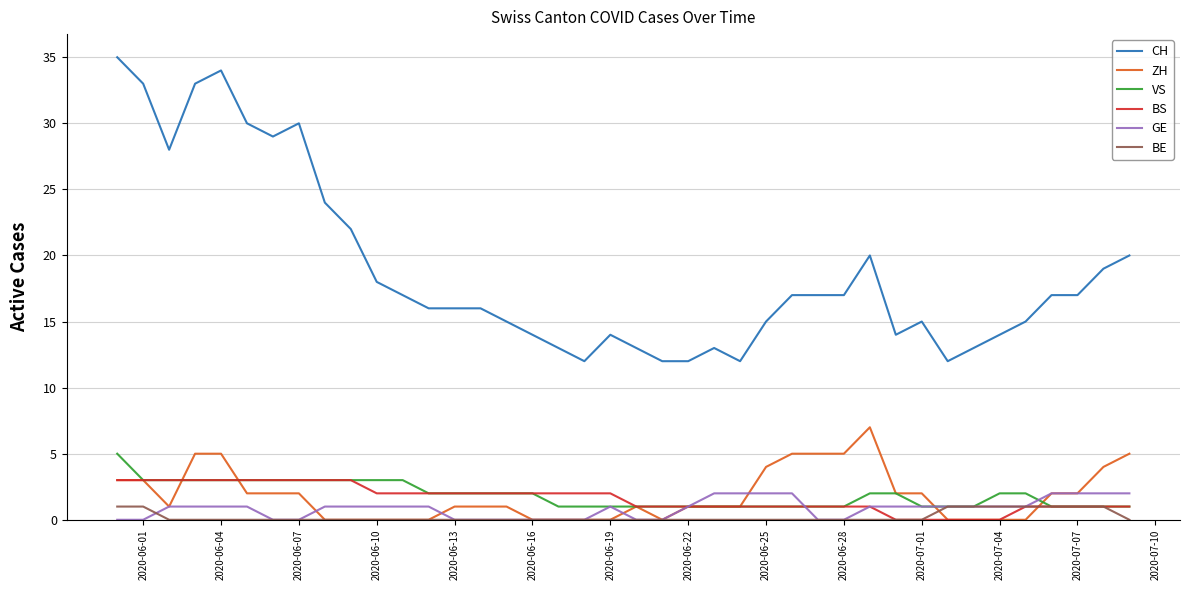

What is the maximum value for VS?

5